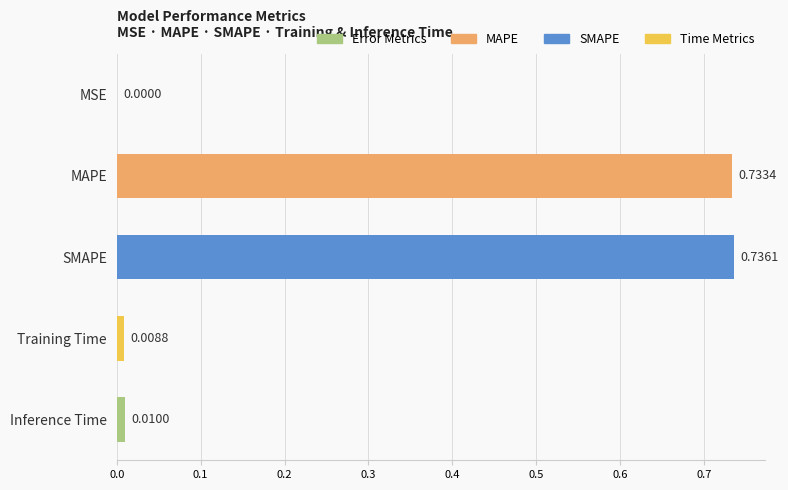

At which category does the chart reach its peak across all series?

SMAPE